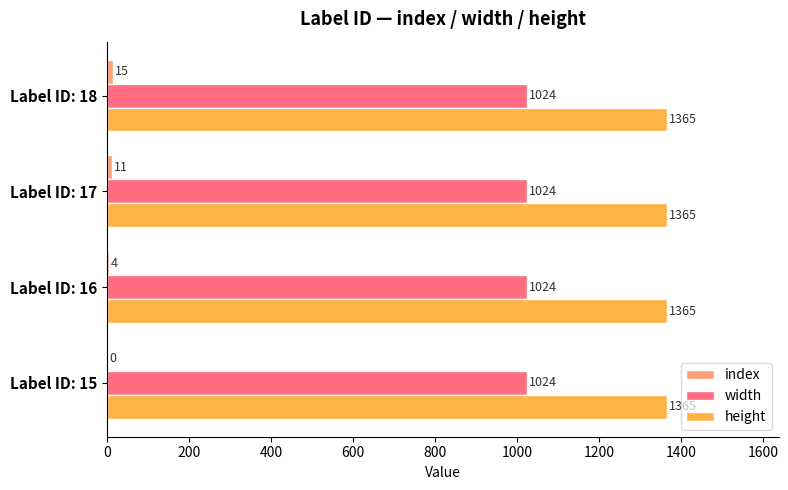

How many data points does each series have?

4